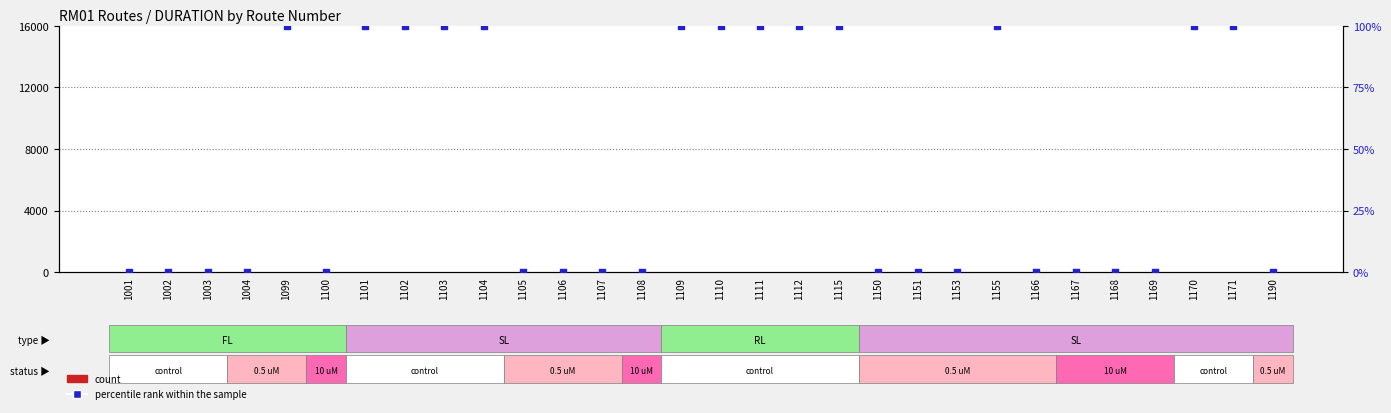

Which series reaches the maximum Y coordinate?

percentile rank within the sample